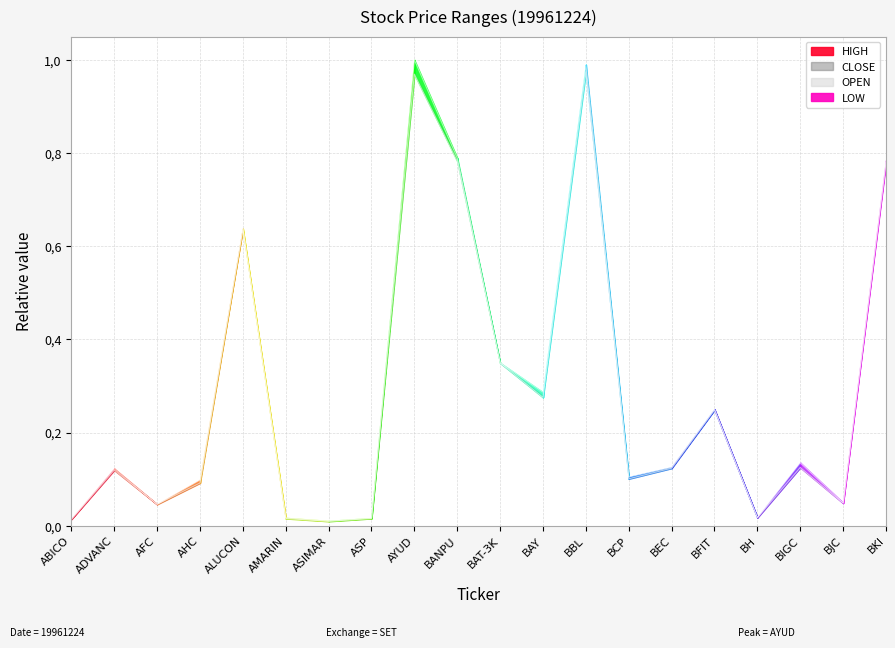

Between BAY and BEC, which series saw the biggest shift?

HIGH